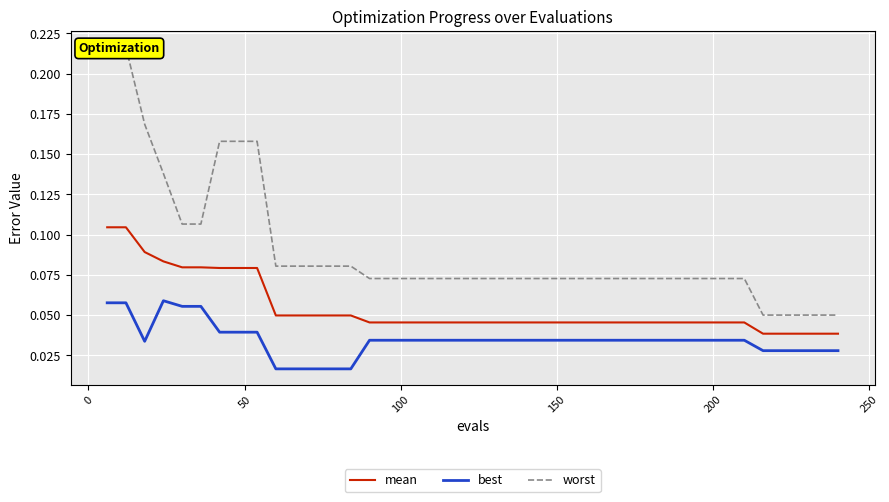

True or false: mean and best cross at least once.

False